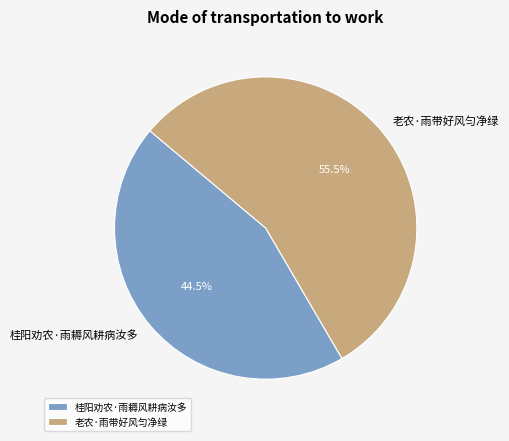

What percentage is NOT represented by 老农·雨带好风匀净绿?

44.5%